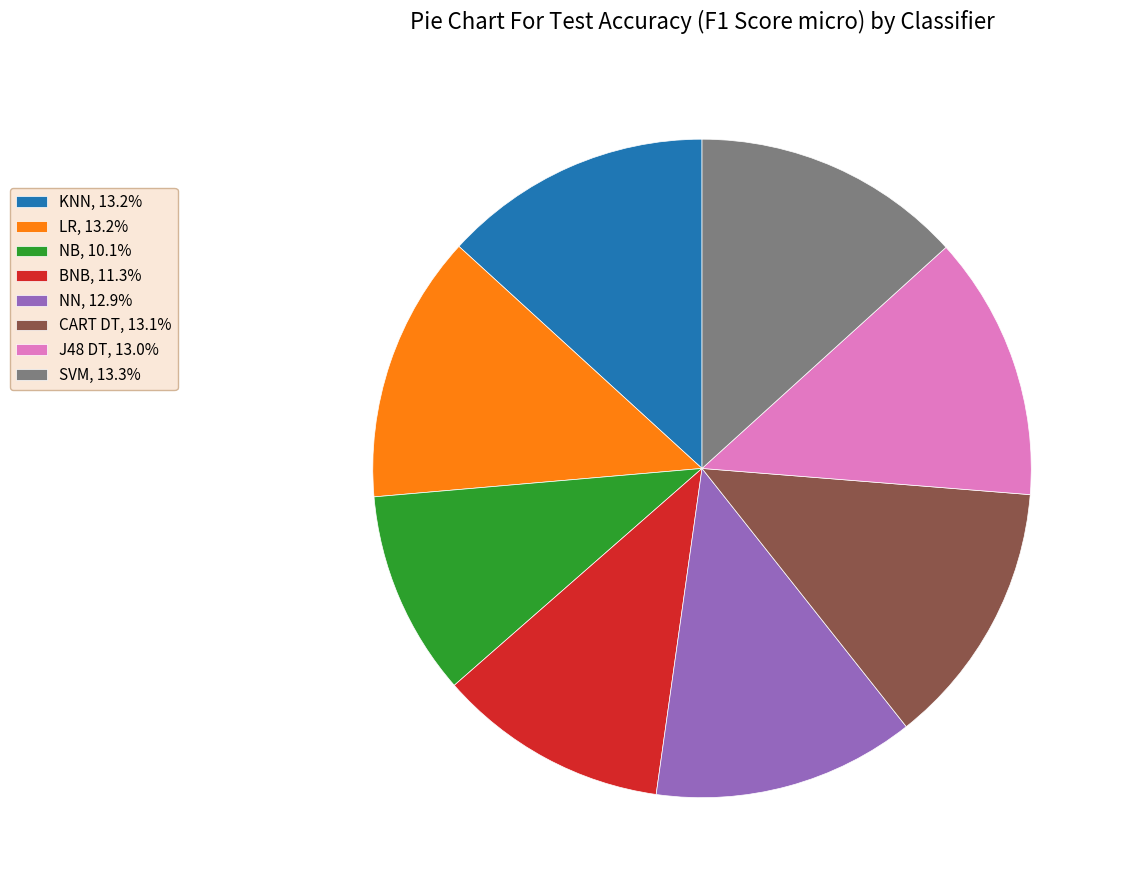

Approximately how many times larger is the value at J48 DT, 13.0% compared to KNN, 13.2%?

1.0